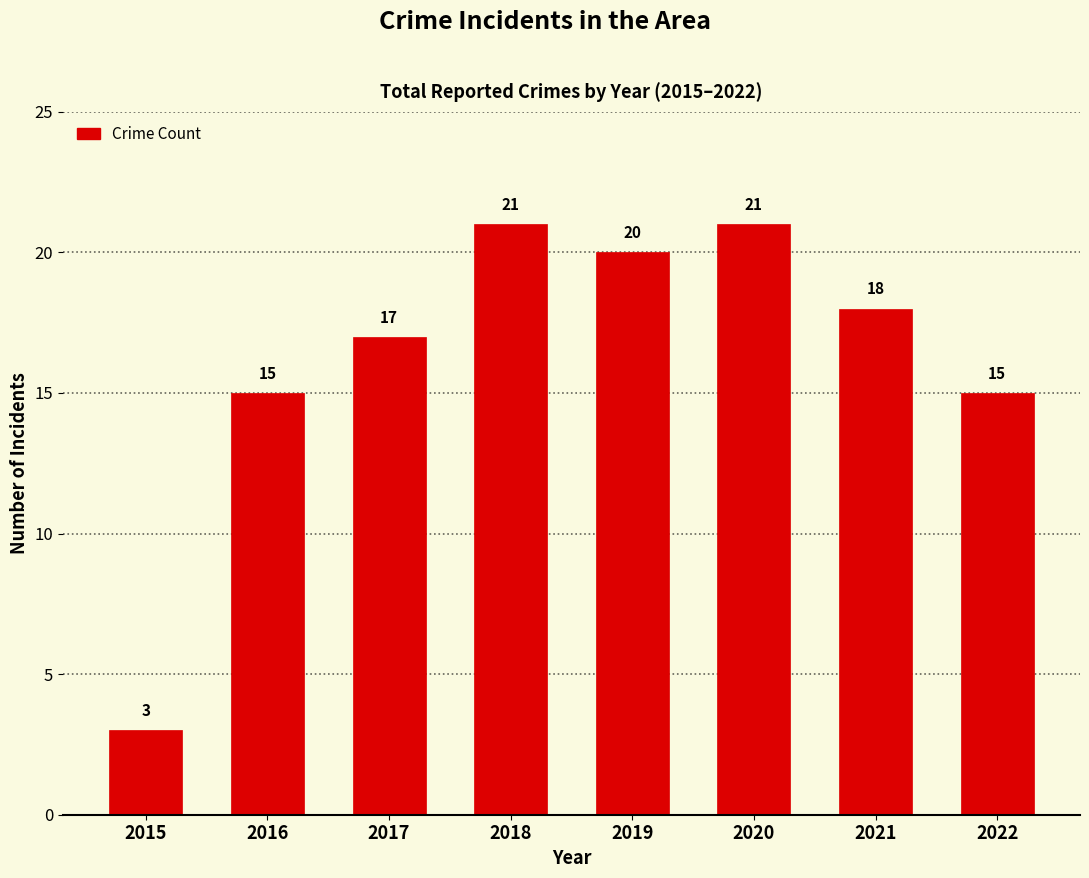

What is the change in value from 2016 to 2020?

+6